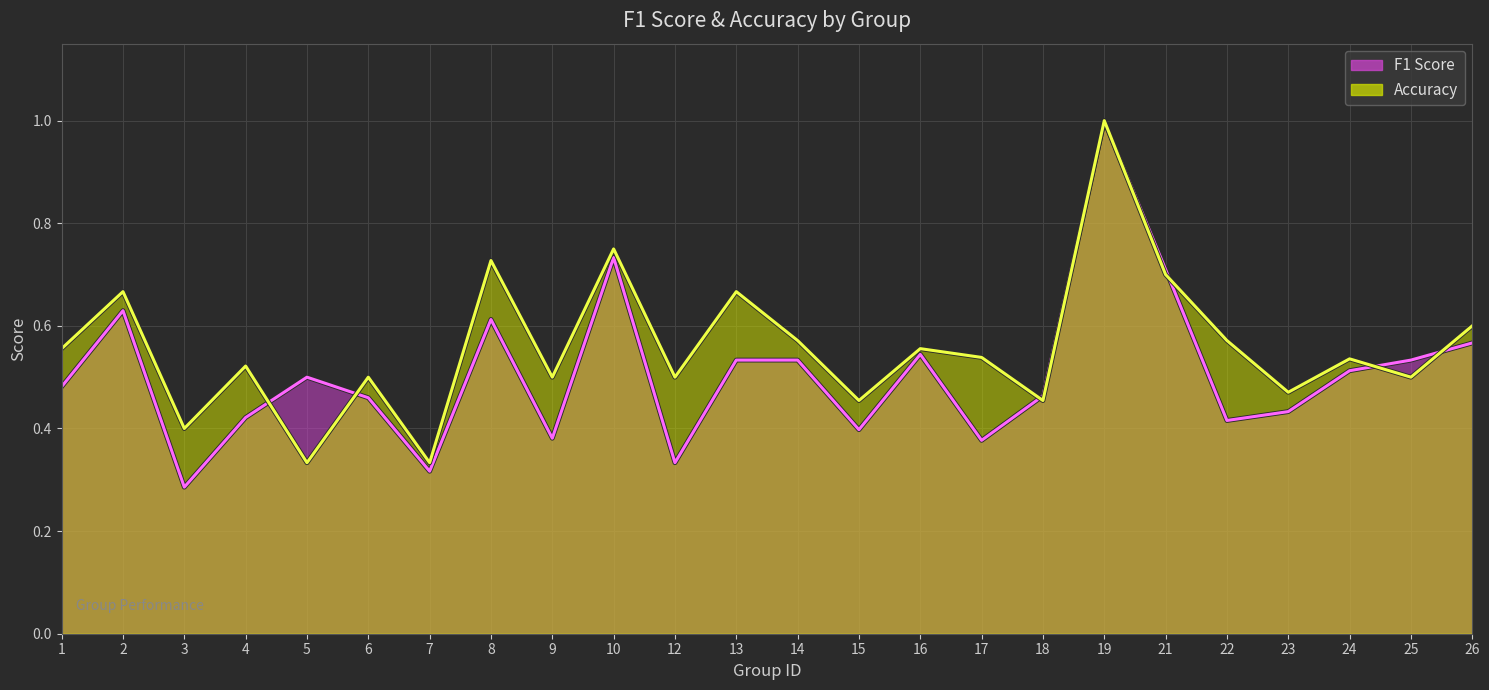

What is the highest value of the accuracy series?

1.0